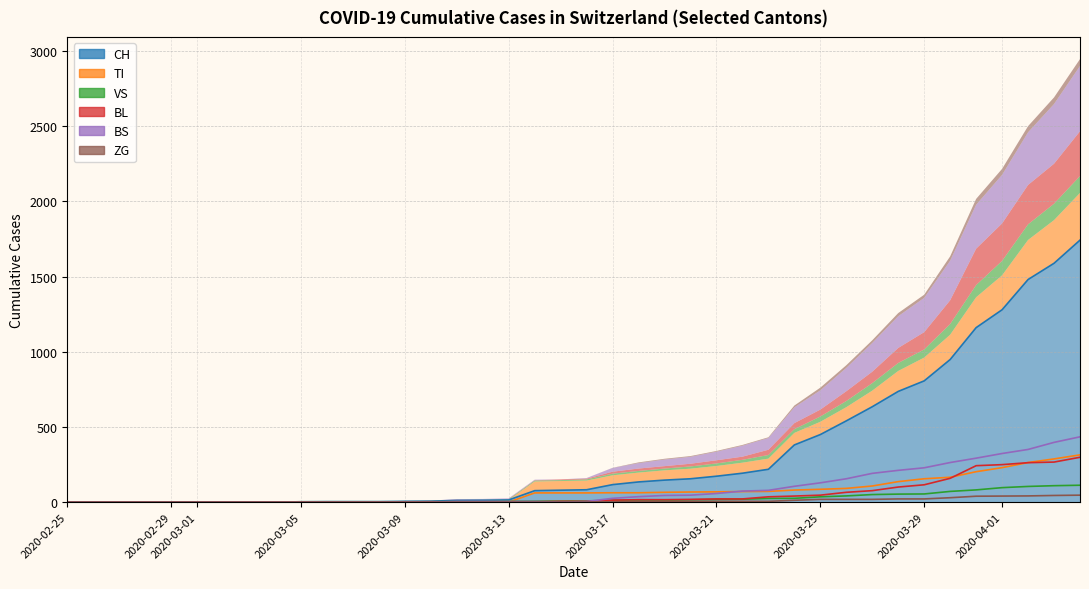

True or false: VS has a value of 5 at 2020-03-13.

True